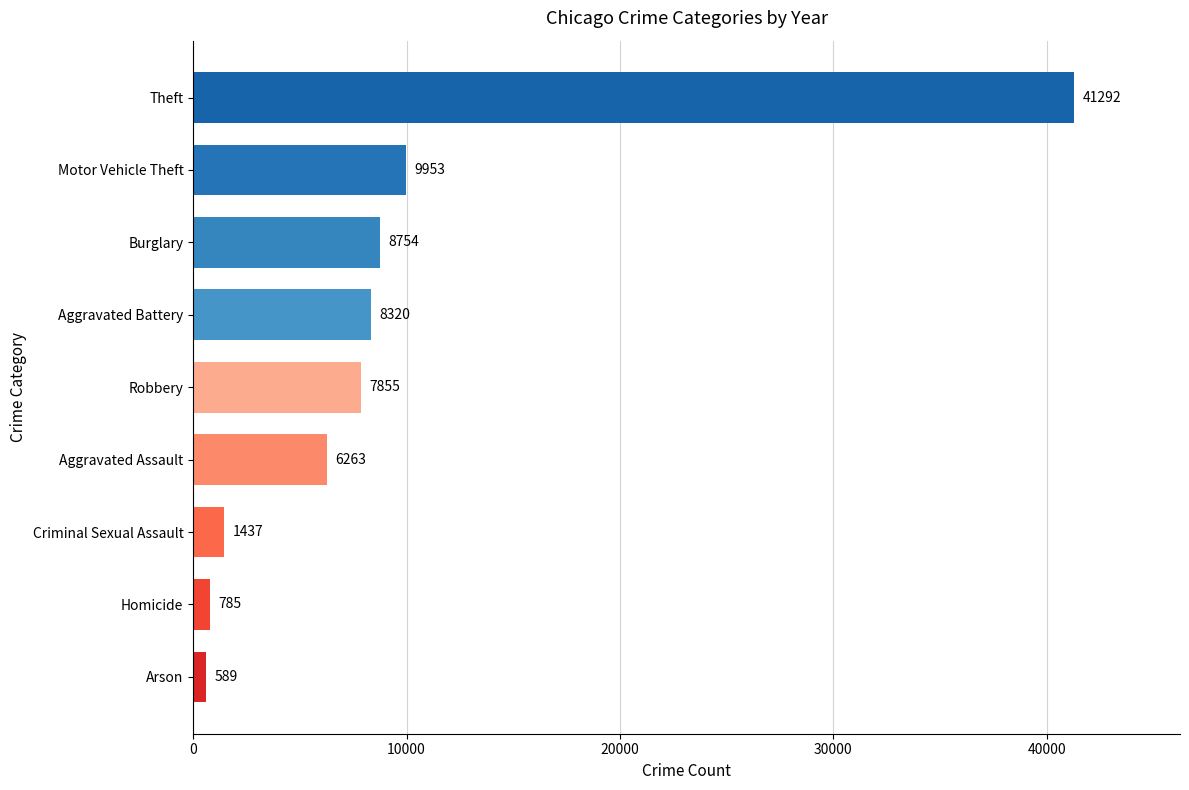

Where is the data nearest to the value 20940?

Motor Vehicle Theft